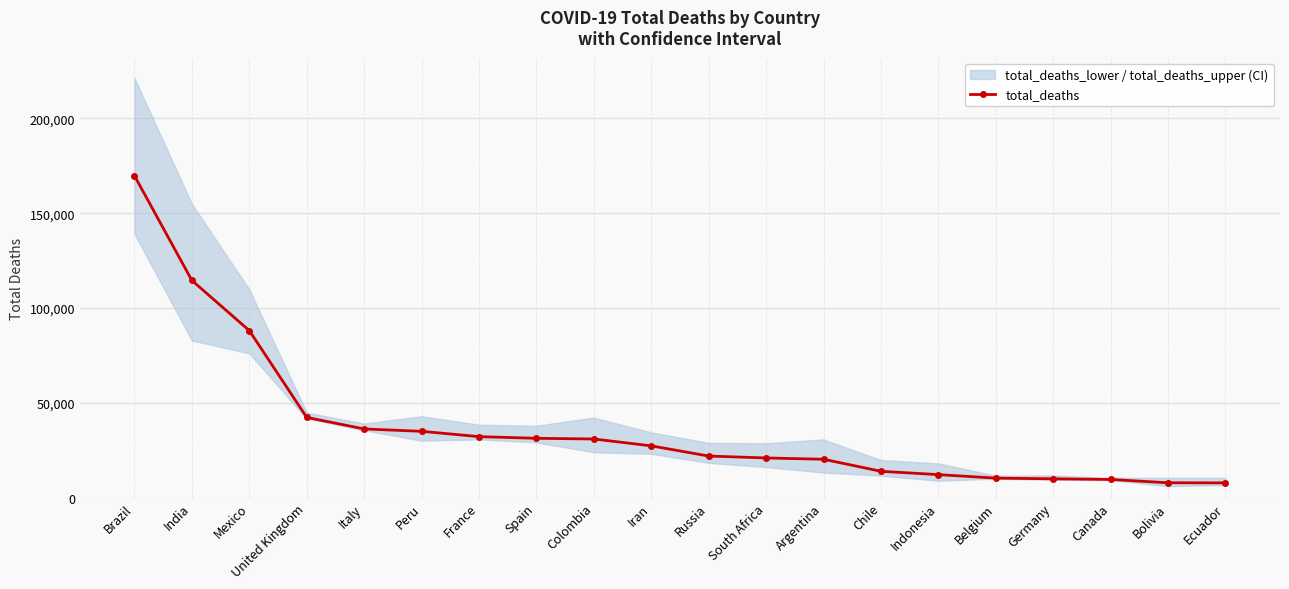

What position from the right is Italy?

16